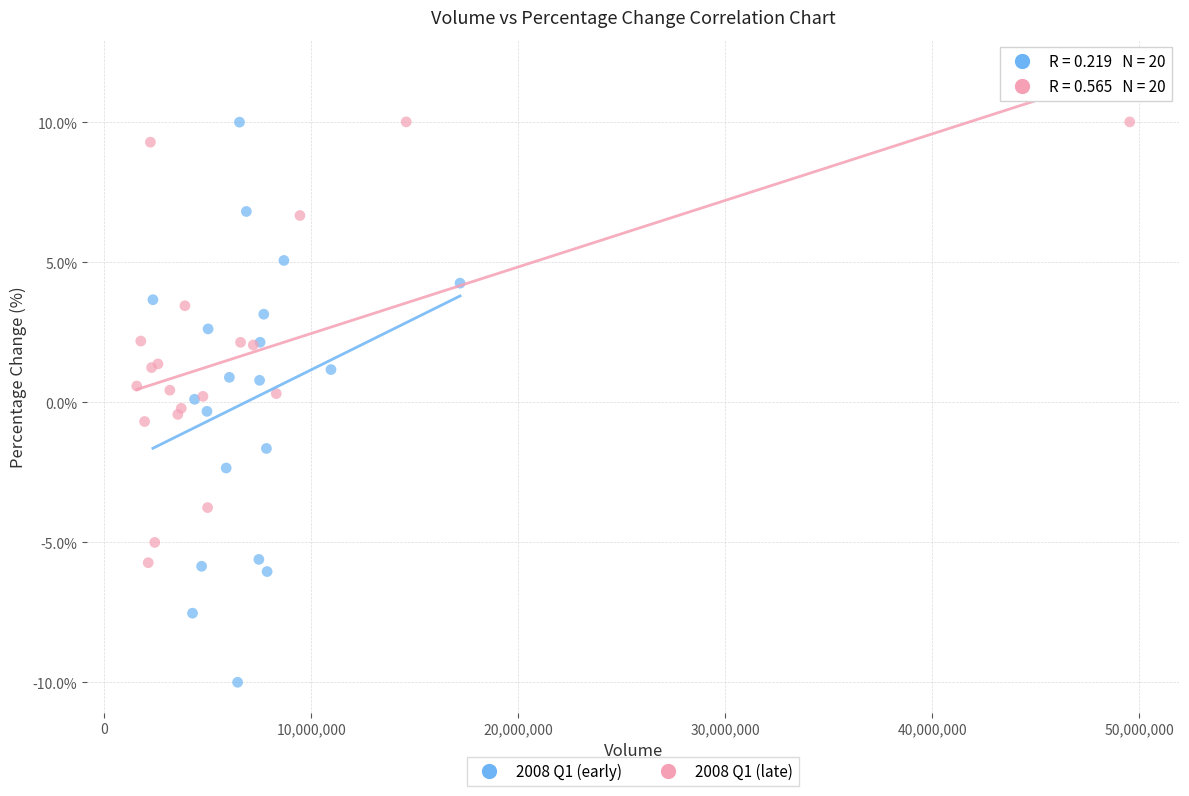

Which series has the widest spread of Y values?

2008 Q1 (early)